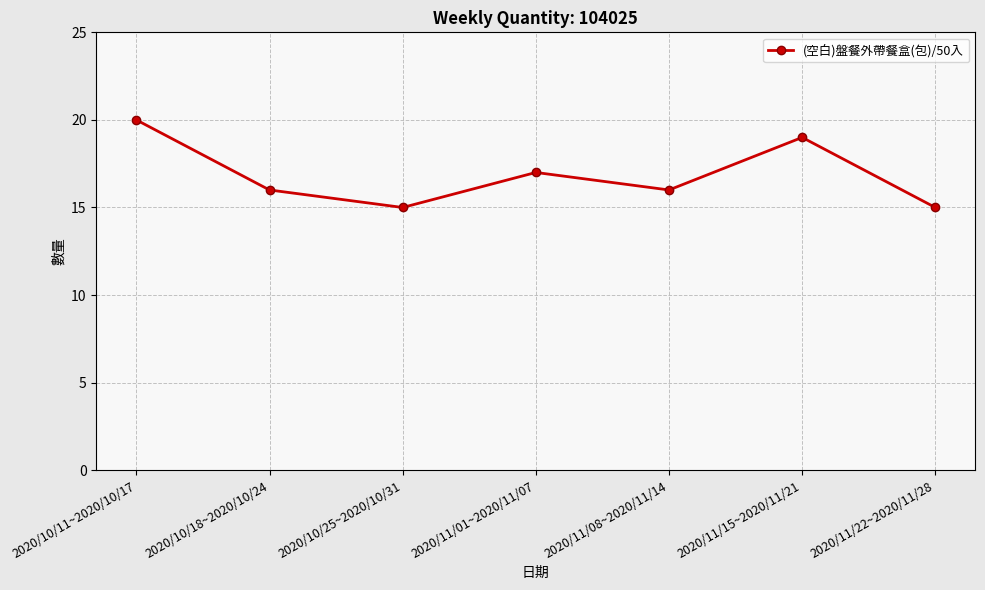

Reading right to left, list all the values displayed in this chart.

2020/11/22~2020/11/28=15	2020/11/15~2020/11/21=19	2020/11/08~2020/11/14=16	2020/11/01~2020/11/07=17	2020/10/25~2020/10/31=15	2020/10/18~2020/10/24=16	2020/10/11~2020/10/17=20